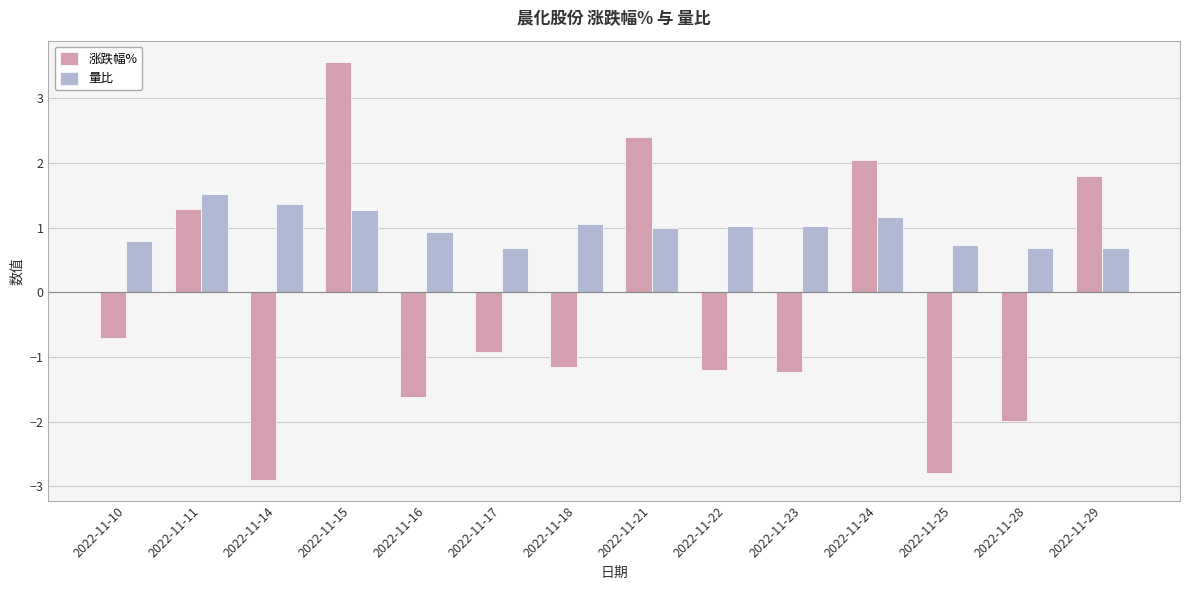

The 涨跌幅% series shows 1.8 at 2022-11-11. True or false?

False